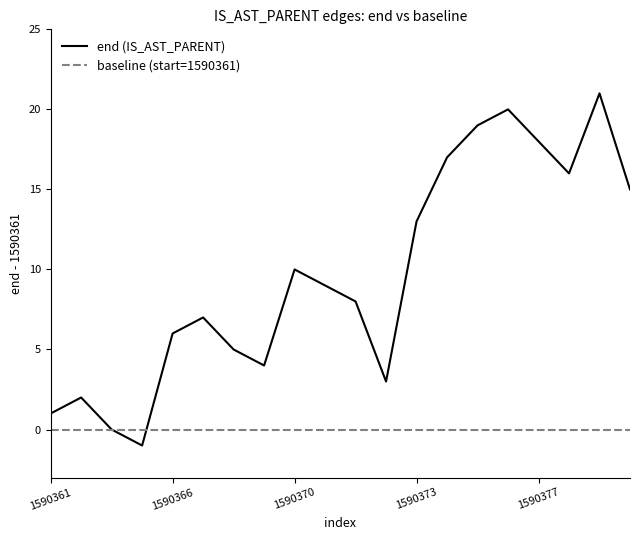

List the series in order of their overall mean, lowest first.

baseline (start=1590361), end (IS_AST_PARENT)